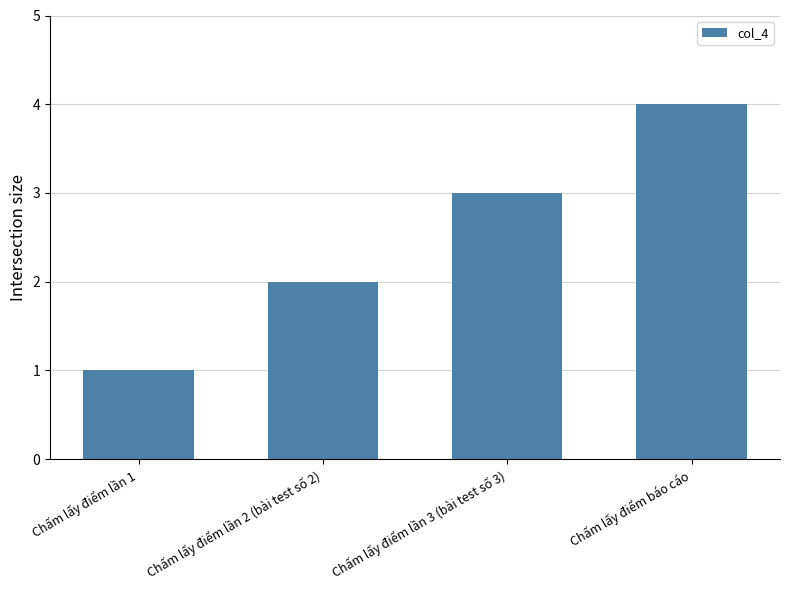

Between Chấm lấy điểm lần 2 (bài test số 2) and Chấm lấy điểm lần 1, which is larger?

Chấm lấy điểm lần 2 (bài test số 2)